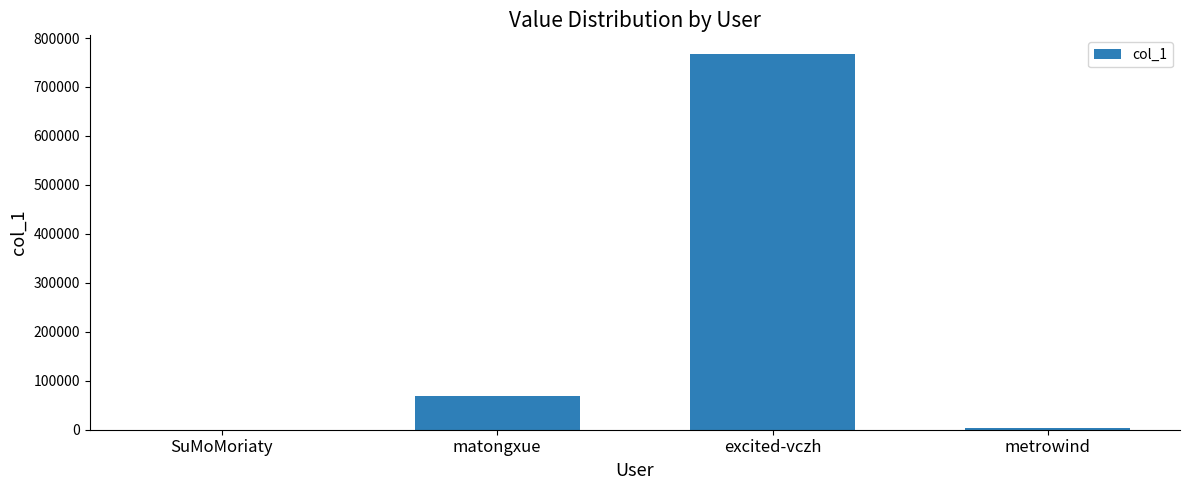

What is the change in value from SuMoMoriaty to metrowind?

+2565